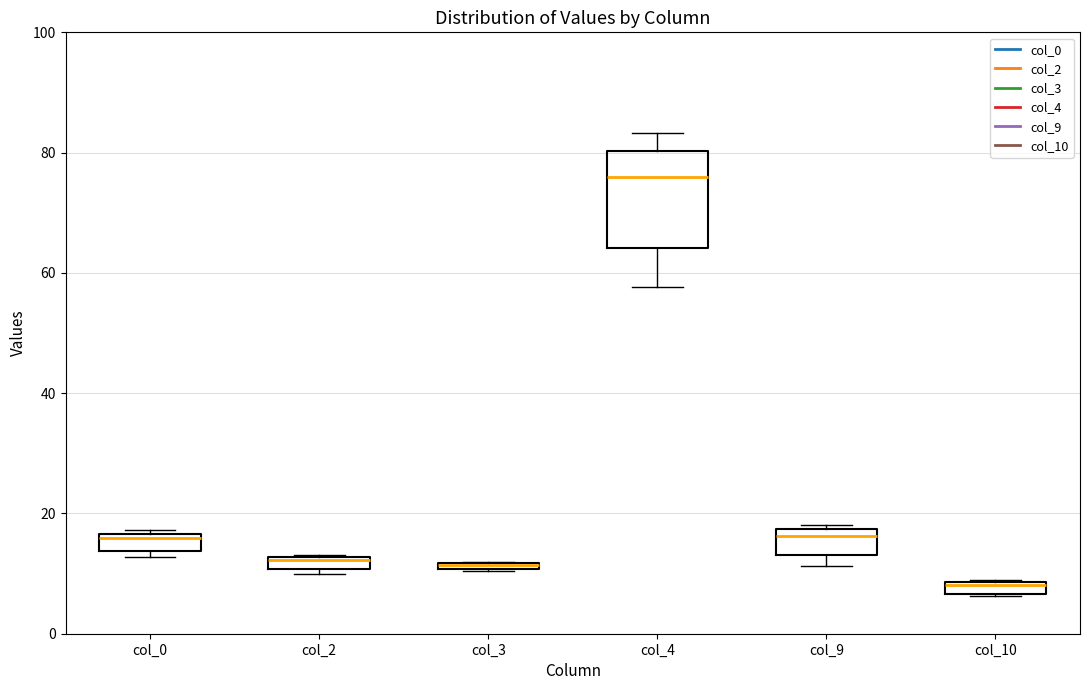

Where does the median line of the box for col_4 sit on the y-axis? The values are not printed on the chart, so give them approximately, as read against the axis.

76